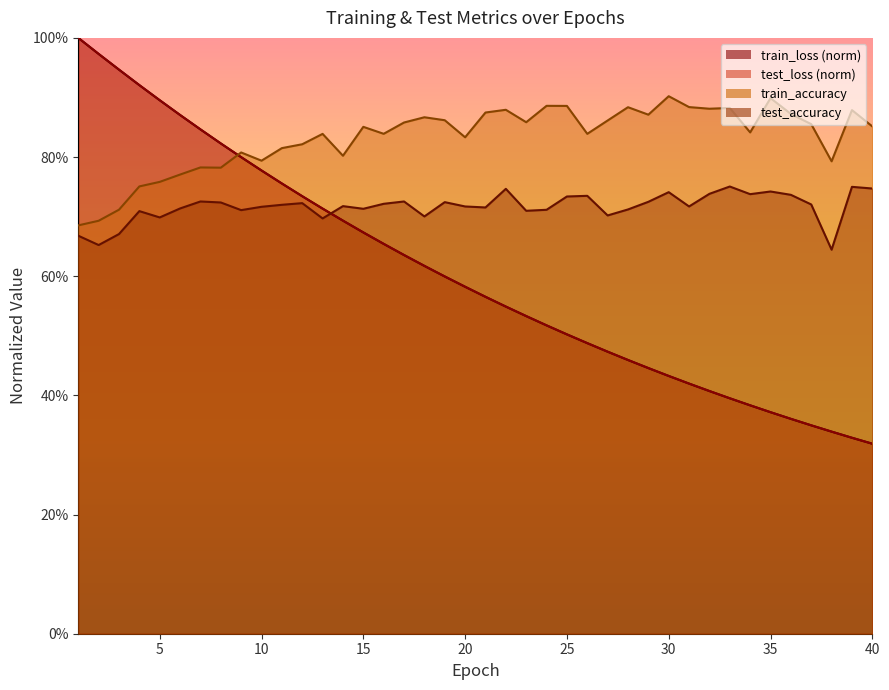

At which category is the sum across all series the highest?

1